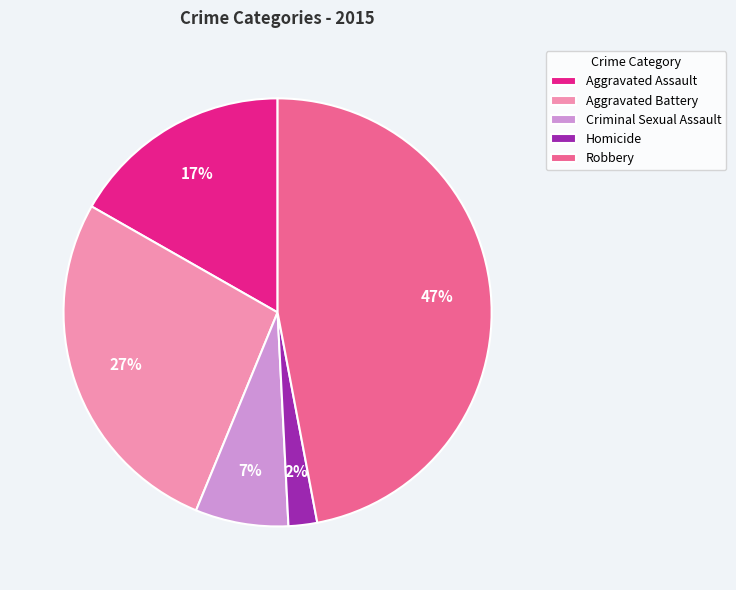

What is the ratio of the value at Robbery to the value at Criminal Sexual Assault?

6.7